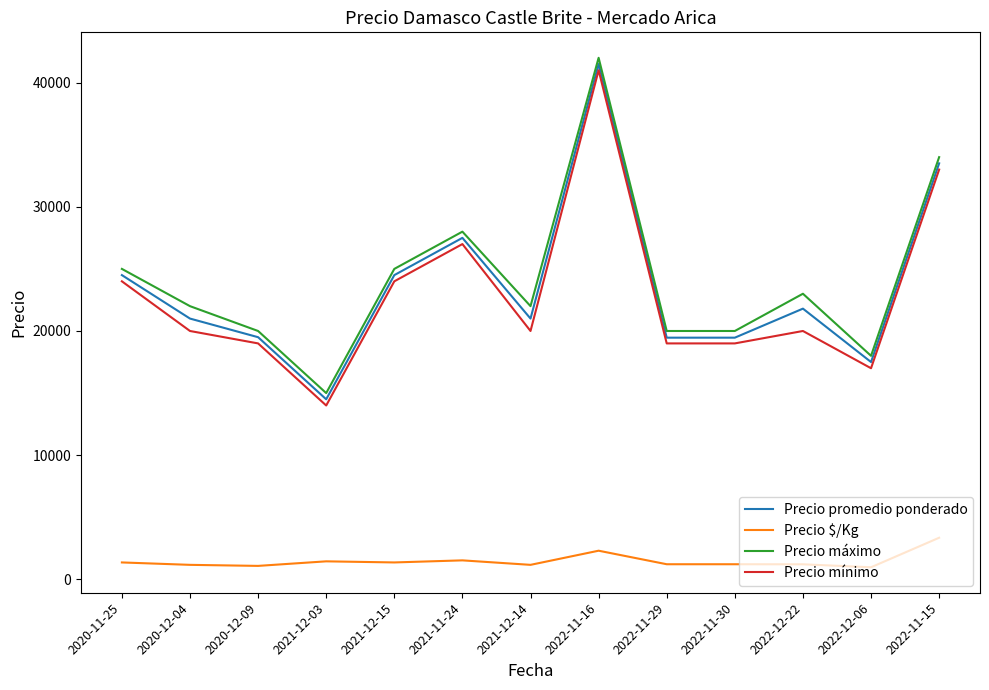

What is the highest value of the Precio $/Kg series?

3350